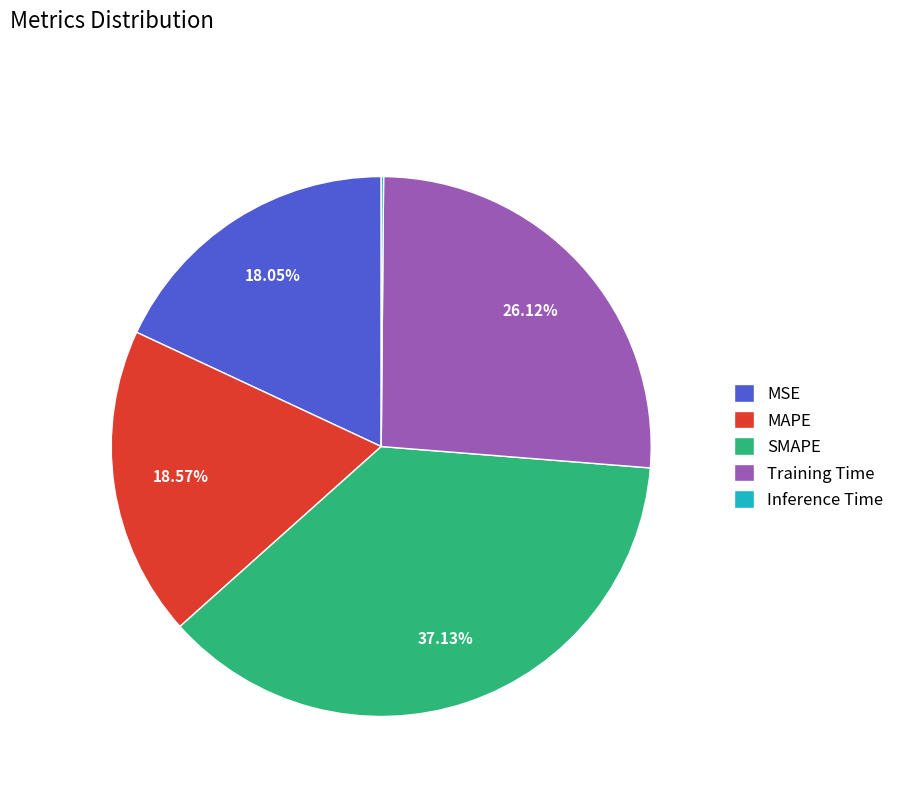

The Training Time slice represents 26% of the pie. True or false?

True